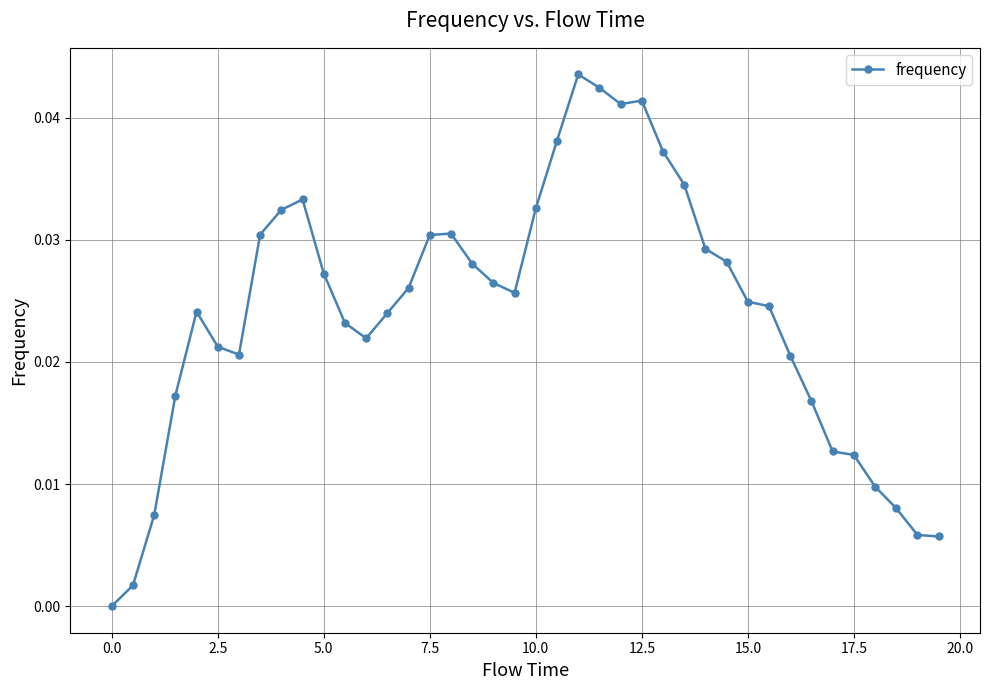

What is the sum of all values?

1.0